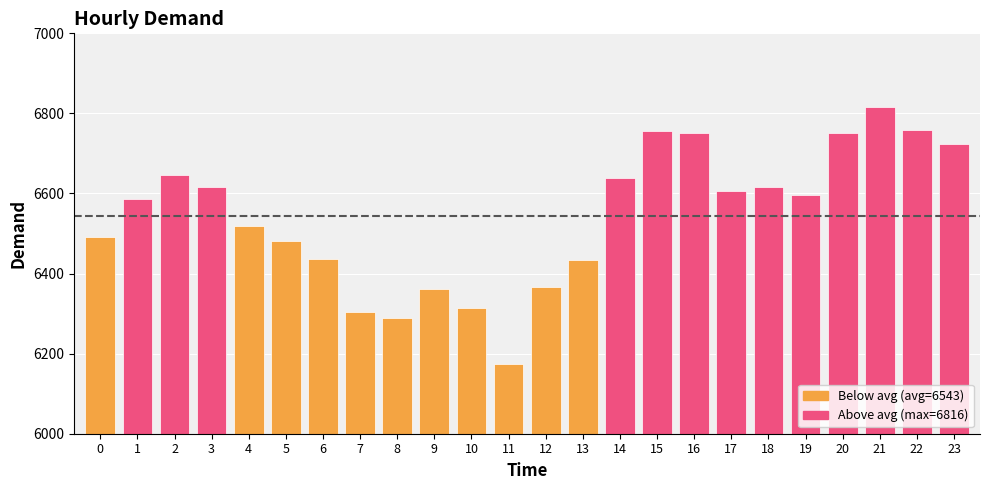

Approximately how many times larger is the value at 7 compared to 11?

1.0